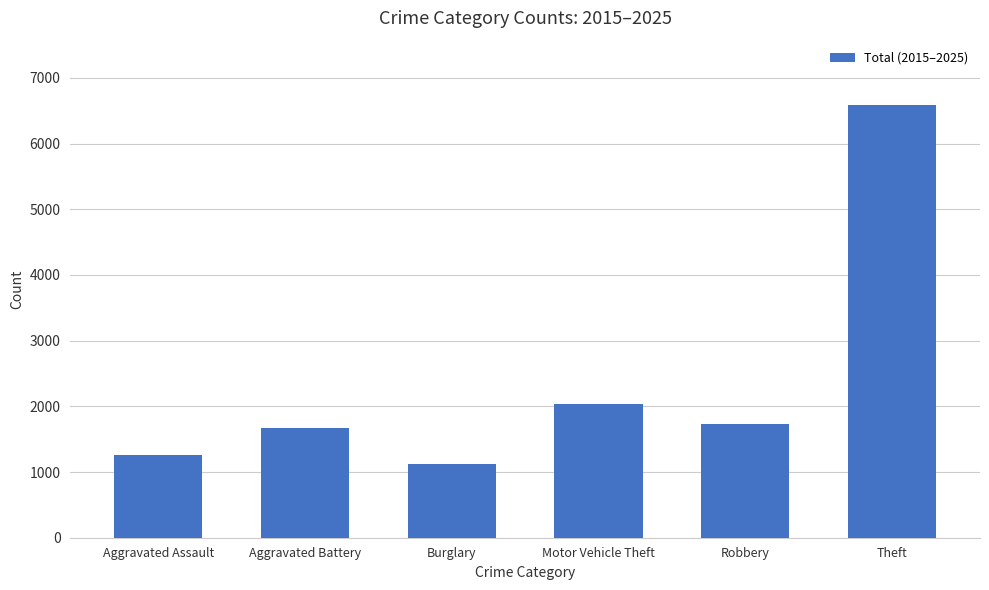

The chart shows a value of 3103 at Robbery. True or false?

False